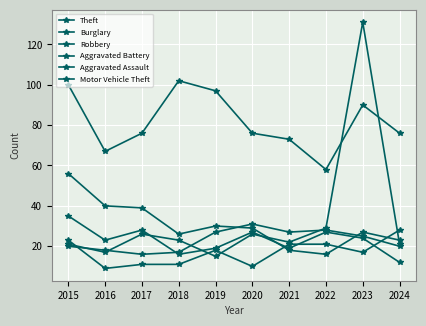

Which has a higher value, 2022 or 2019?

2019